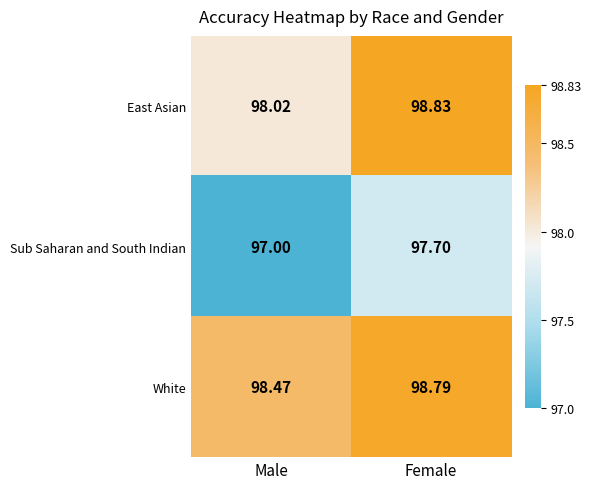

Rank the series by their average value, from highest to lowest.

White, East Asian, Sub Saharan and South Indian